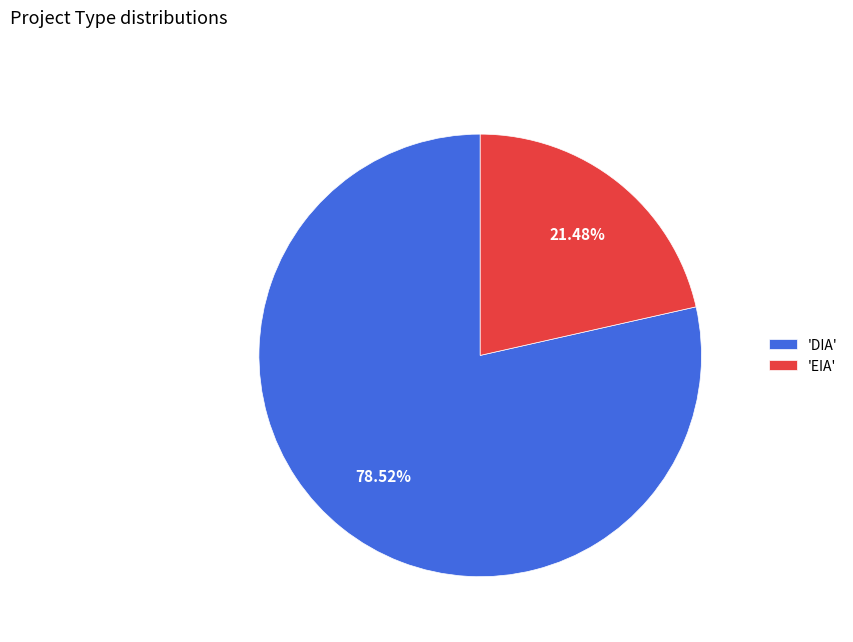

How many slices are in this pie chart?

2